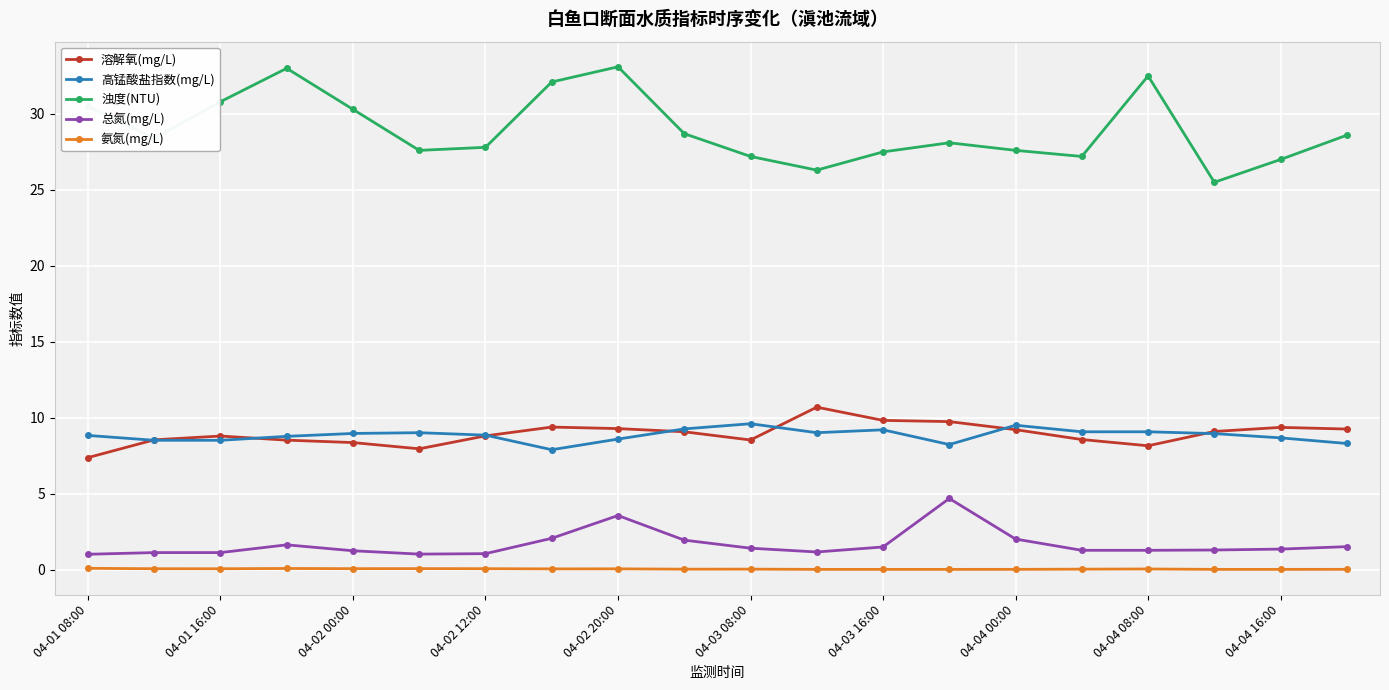

List the series in order of their peak value, highest first.

浊度(NTU), 溶解氧(mg/L), 高锰酸盐指数(mg/L), 总氮(mg/L), 氨氮(mg/L)